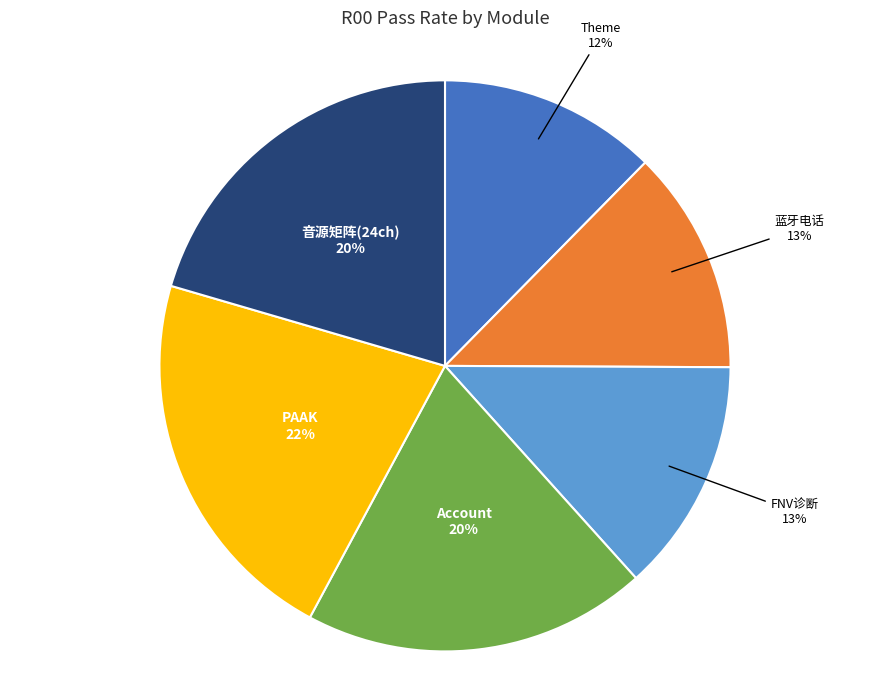

Which slice is the largest?

PAAK